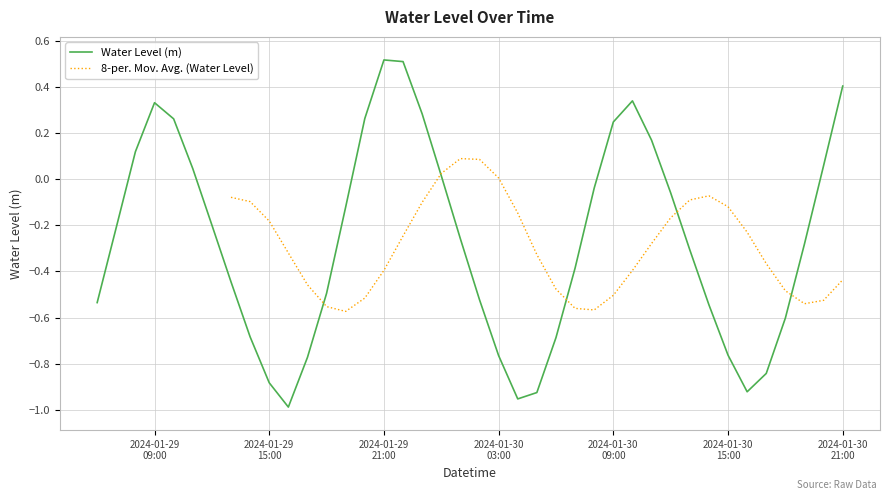

What is the average value?

-0.3